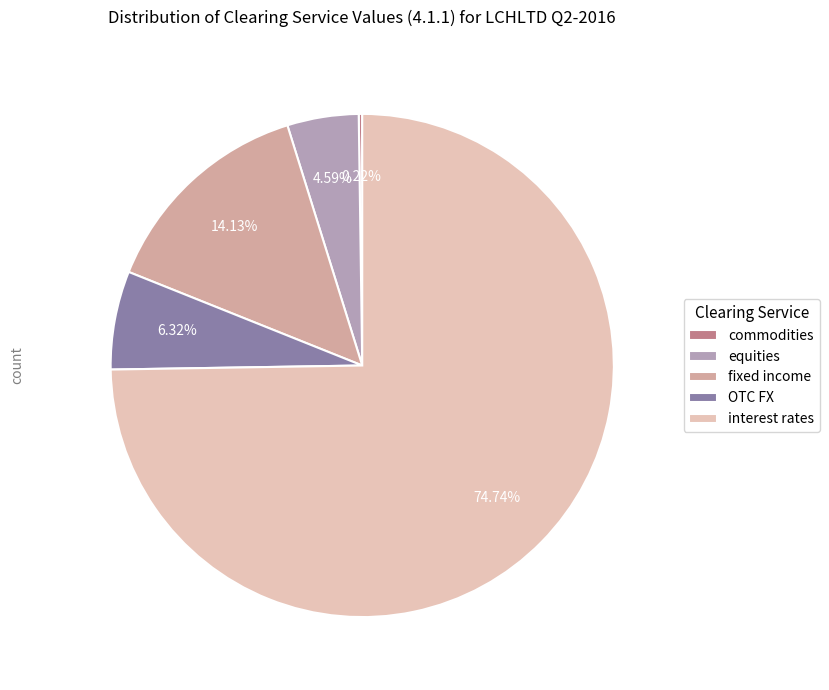

Approximately how many times larger is the value at OTC FX compared to fixed income?

0.4